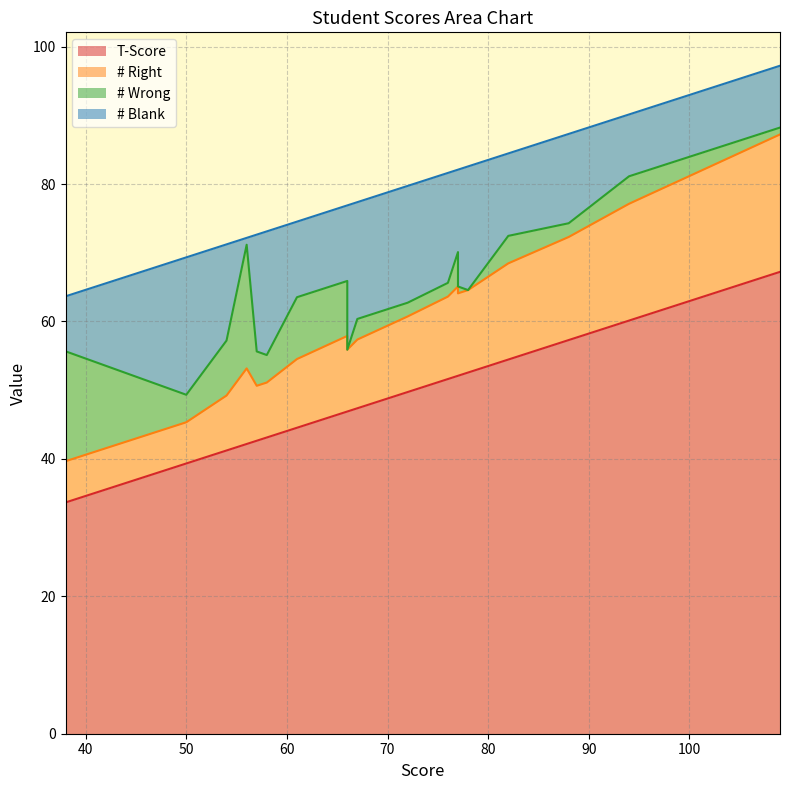

At which category is the sum across all series the highest?

109